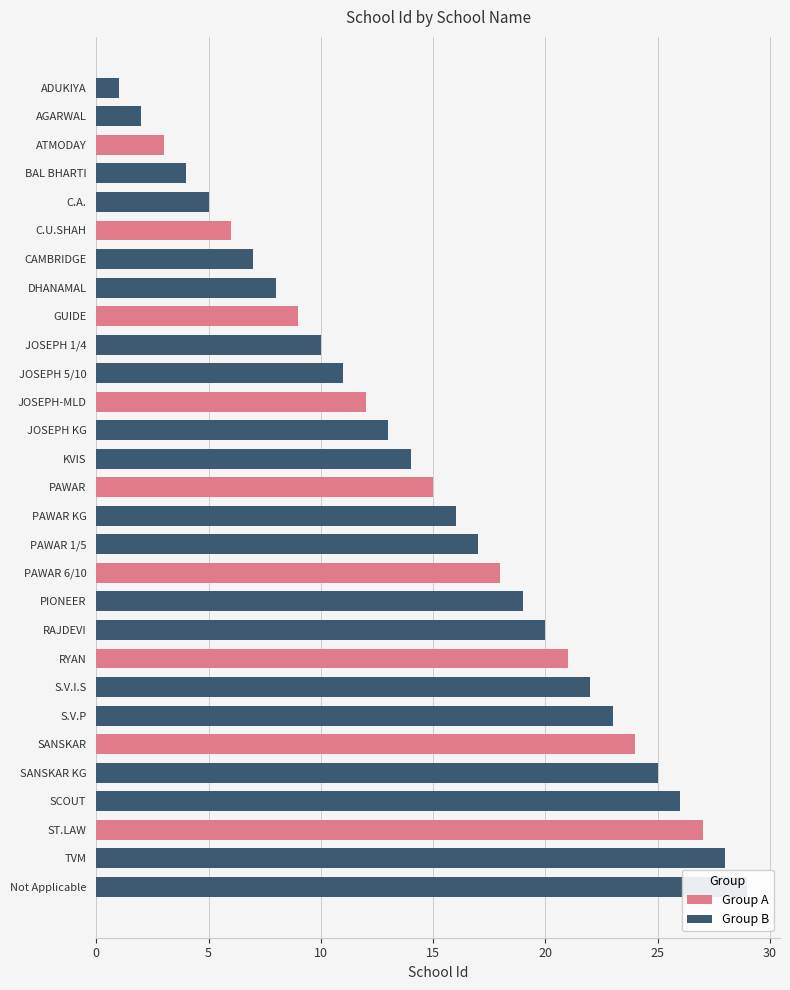

Are the bars grouped side by side (vs. stacked)?

No